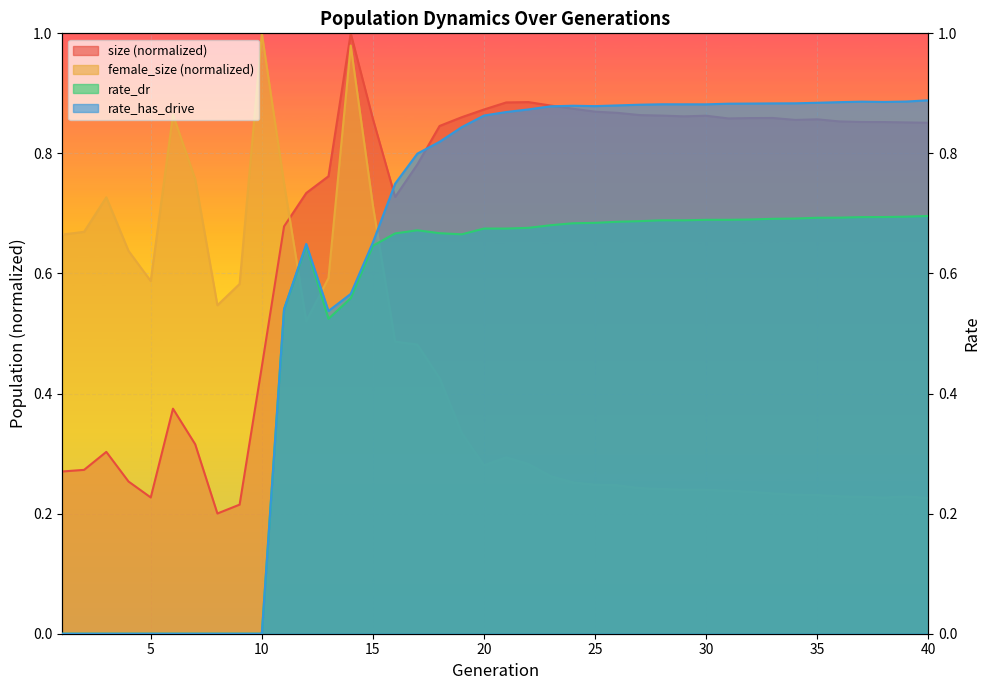

Reading left to right, list all the values displayed in this chart.

size: 1=0.3	2=0.3	3=0.3	4=0.3	5=0.2	6=0.4	7=0.3	8=0.2	9=0.2	10=0.4	11=0.7	12=0.7	13=0.8	14=1.0	15=0.9	16=0.7	17=0.8	18=0.8	19=0.9	20=0.9	21=0.9	22=0.9	23=0.9	24=0.9	25=0.9	26=0.9	27=0.9	28=0.9	29=0.9	30=0.9	31=0.9	32=0.9	33=0.9	34=0.9	35=0.9	36=0.9	37=0.9	38=0.9	39=0.9	40=0.9
female_size: 1=0.7	2=0.7	3=0.7	4=0.6	5=0.6	6=0.9	7=0.8	8=0.5	9=0.6	10=1.0	11=0.8	12=0.5	13=0.6	14=1.0	15=0.7	16=0.5	17=0.5	18=0.4	19=0.3	20=0.3	21=0.3	22=0.3	23=0.3	24=0.3	25=0.2	26=0.2	27=0.2	28=0.2	29=0.2	30=0.2	31=0.2	32=0.2	33=0.2	34=0.2	35=0.2	36=0.2	37=0.2	38=0.2	39=0.2	40=0.2
rate_dr: 1=0.0	2=0.0	3=0.0	4=0.0	5=0.0	6=0.0	7=0.0	8=0.0	9=0.0	10=0.0	11=0.5	12=0.6	13=0.5	14=0.6	15=0.6	16=0.7	17=0.7	18=0.7	19=0.7	20=0.7	21=0.7	22=0.7	23=0.7	24=0.7	25=0.7	26=0.7	27=0.7	28=0.7	29=0.7	30=0.7	31=0.7	32=0.7	33=0.7	34=0.7	35=0.7	36=0.7	37=0.7	38=0.7	39=0.7	40=0.7
rate_has_drive: 1=0.0	2=0.0	3=0.0	4=0.0	5=0.0	6=0.0	7=0.0	8=0.0	9=0.0	10=0.0	11=0.5	12=0.6	13=0.5	14=0.6	15=0.7	16=0.7	17=0.8	18=0.8	19=0.8	20=0.9	21=0.9	22=0.9	23=0.9	24=0.9	25=0.9	26=0.9	27=0.9	28=0.9	29=0.9	30=0.9	31=0.9	32=0.9	33=0.9	34=0.9	35=0.9	36=0.9	37=0.9	38=0.9	39=0.9	40=0.9